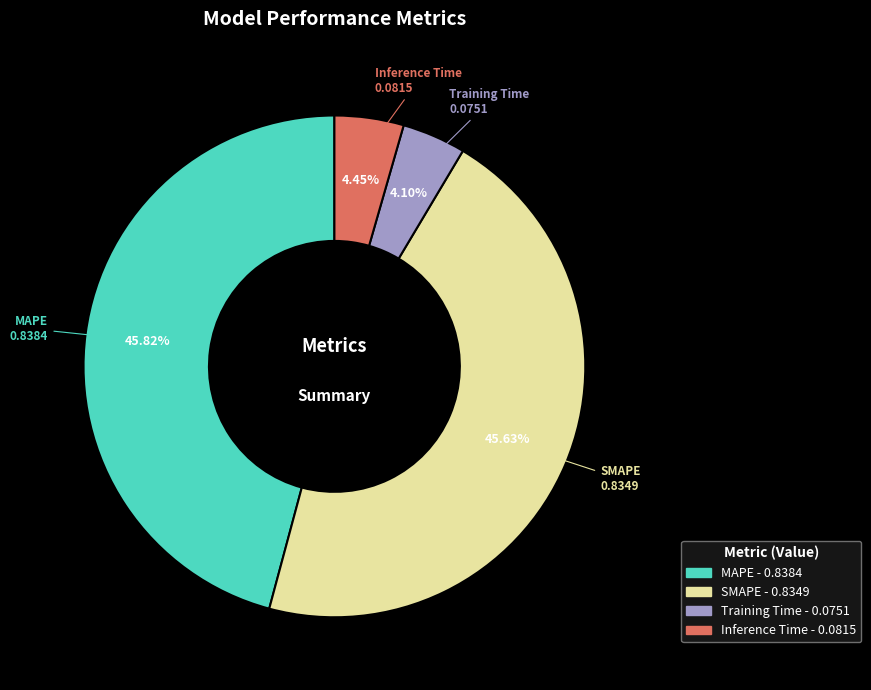

Is the sum of Training Time and Inference Time greater than half?

No